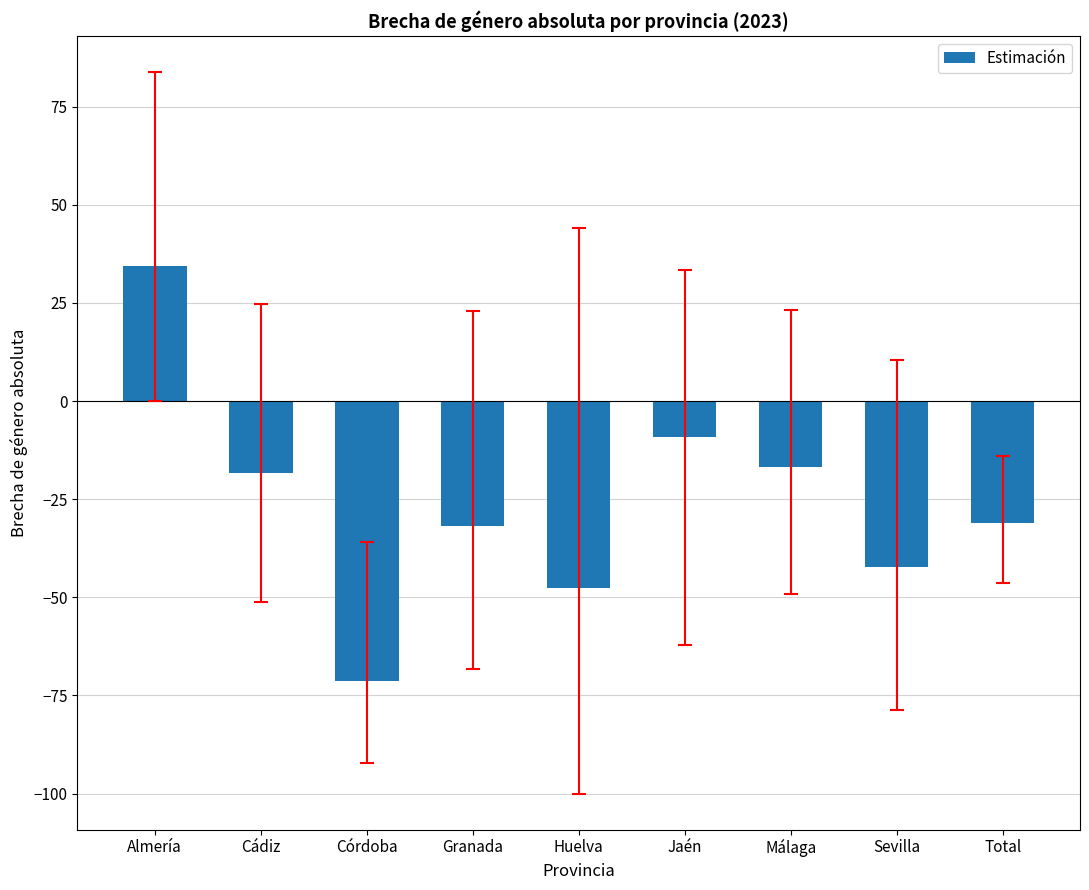

What is the minimum value shown in the chart?

-71.4